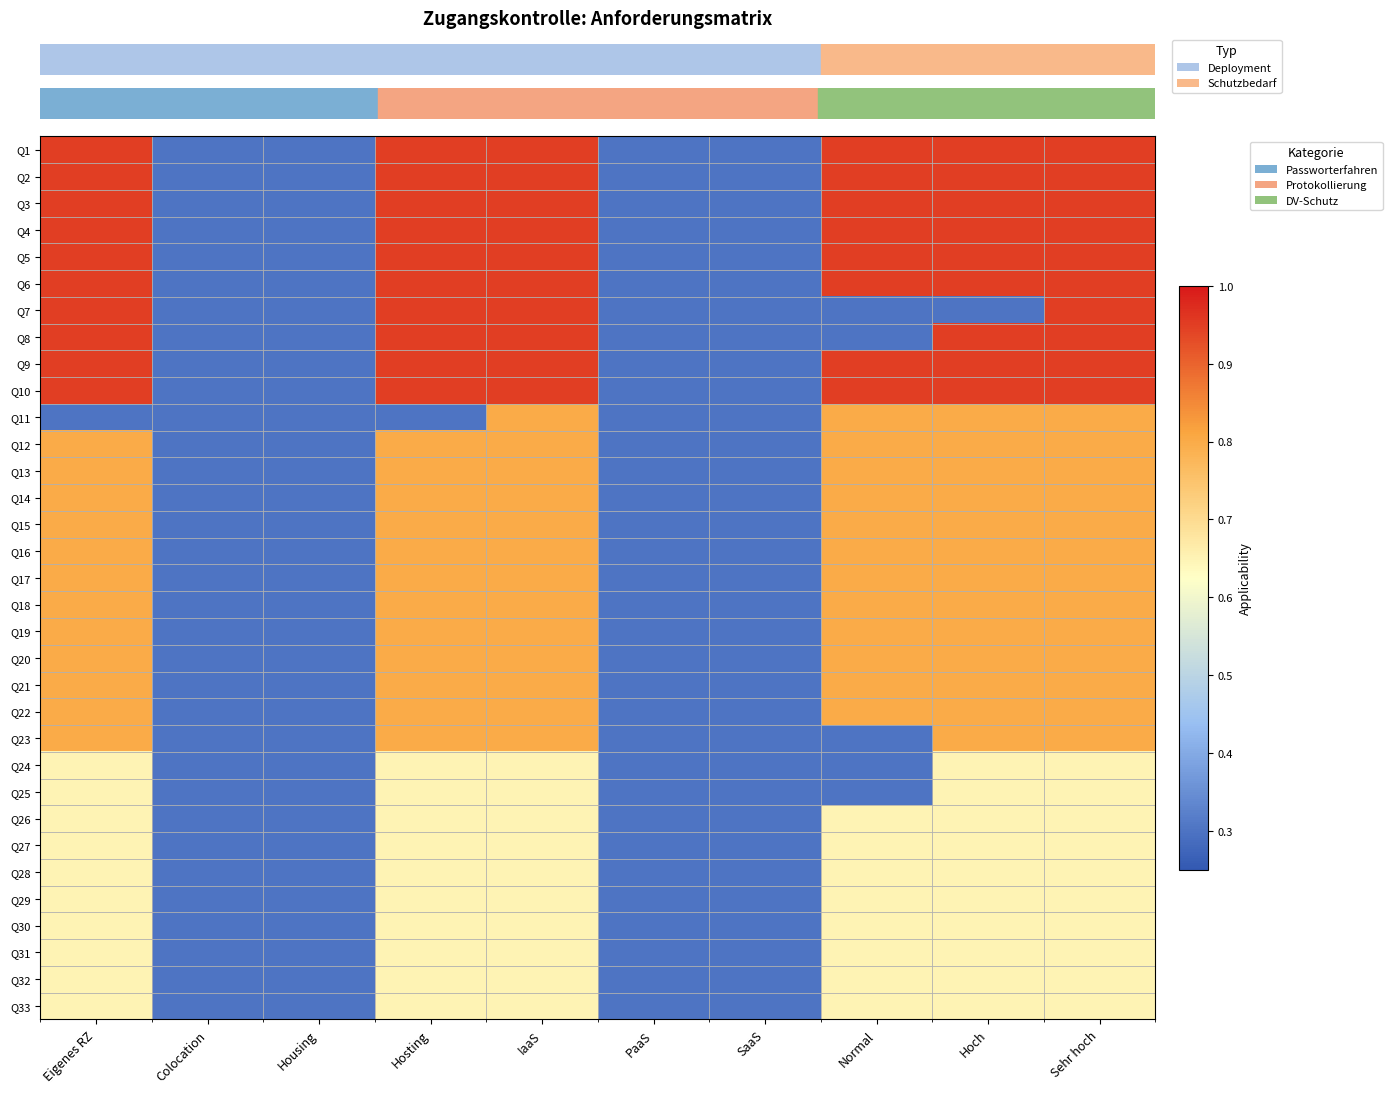

At how many categories does at least one series exceed 0?

10